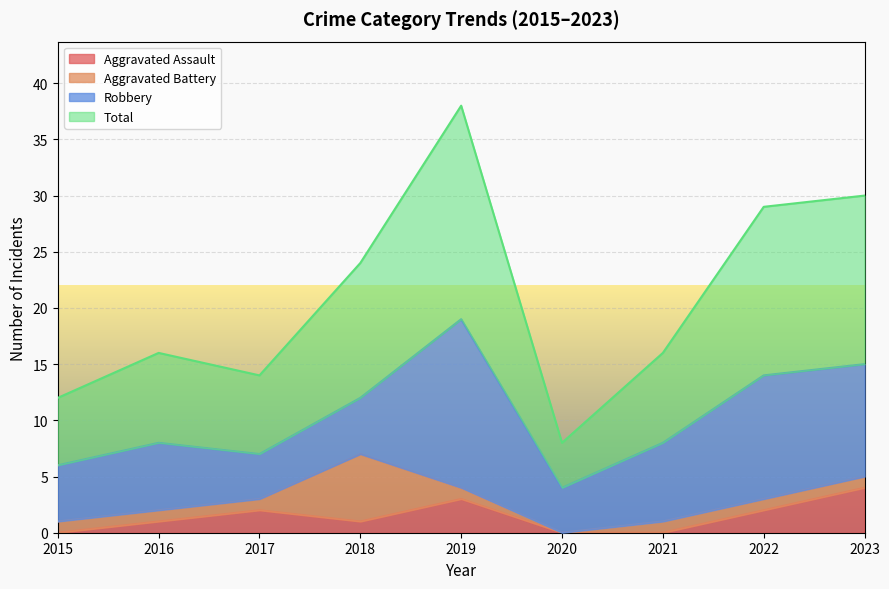

Does the chart display data point markers on the line(s)?

No